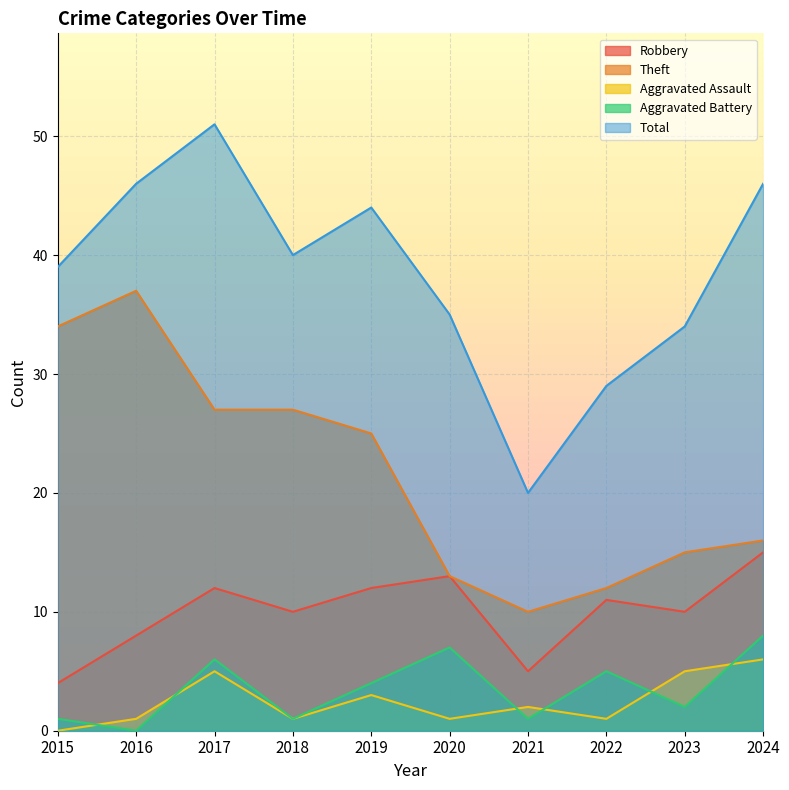

What is the difference between the maximum and minimum values in the Total series?

31